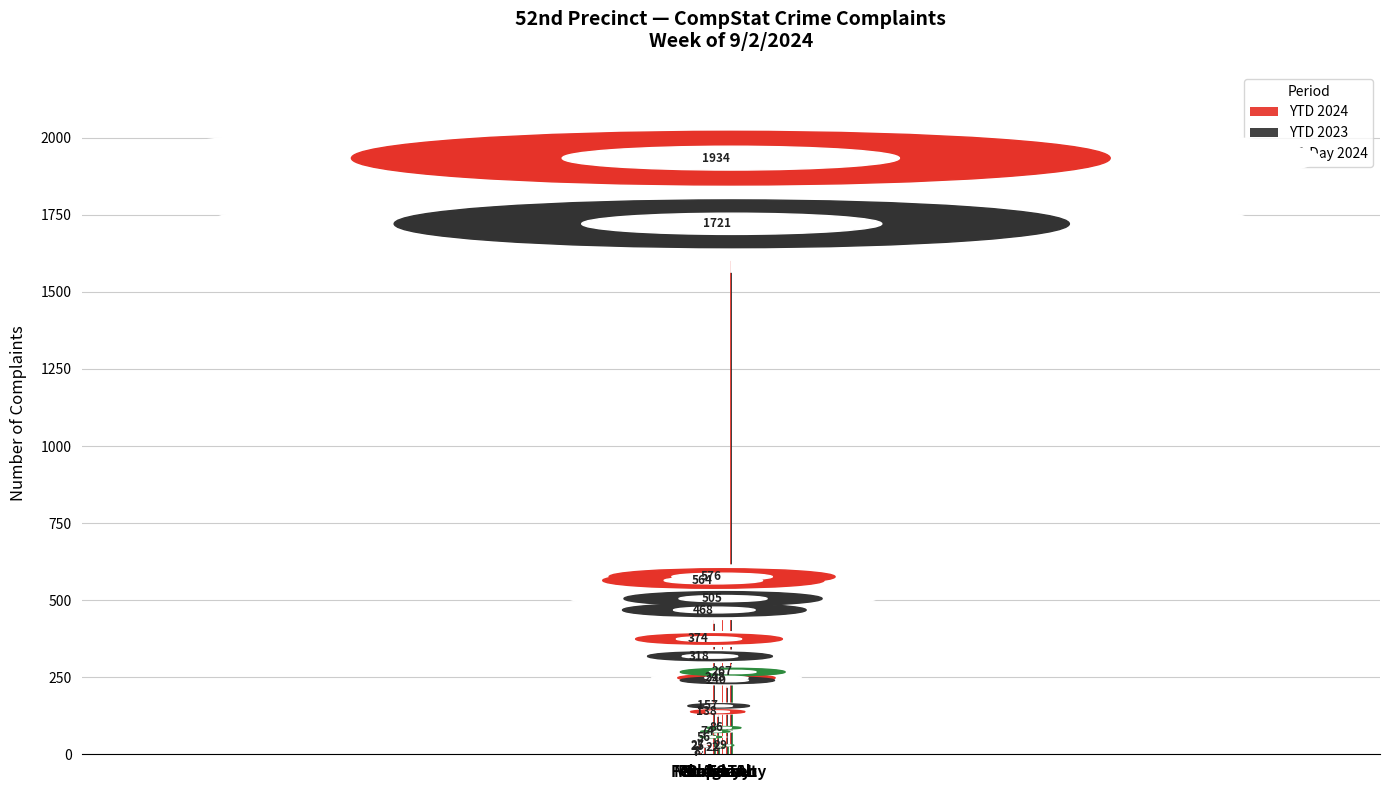

What is the average value of the 28-Day 2024 series?

67